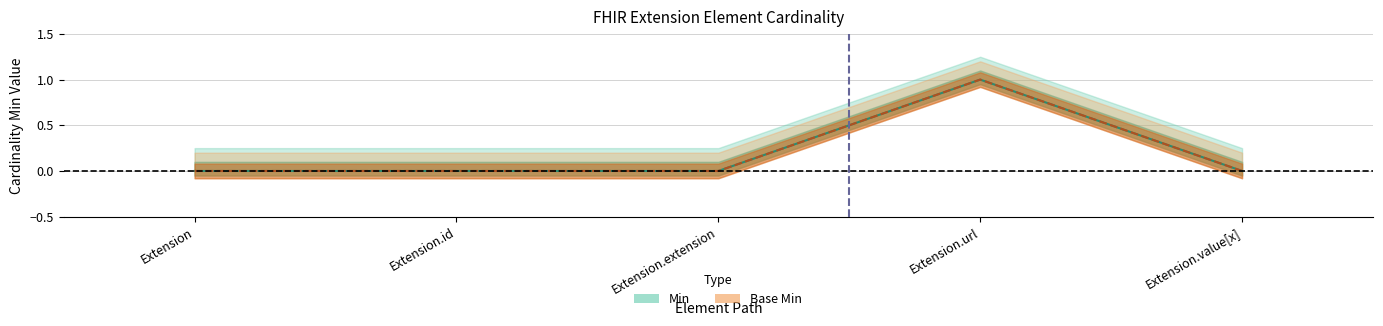

Is it true that Min equals 1 at Extension.id?

False